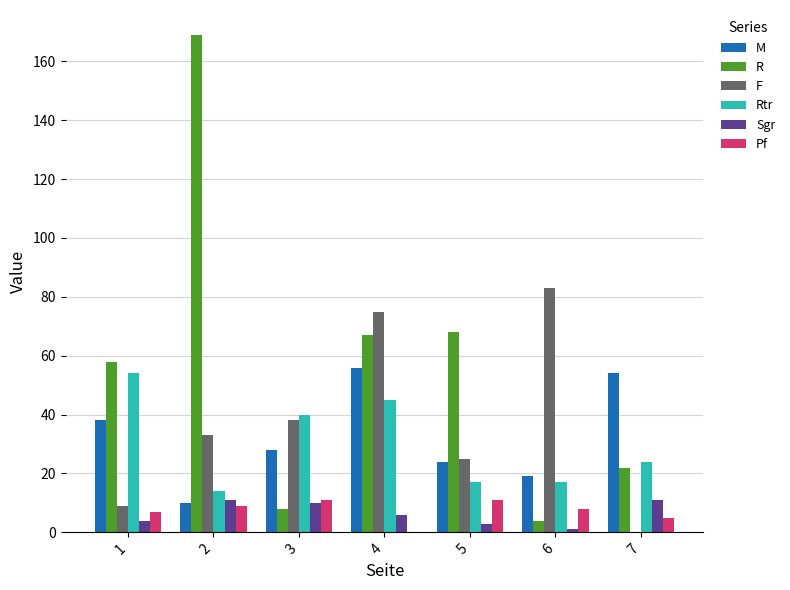

Which series has the largest total across all categories?

R